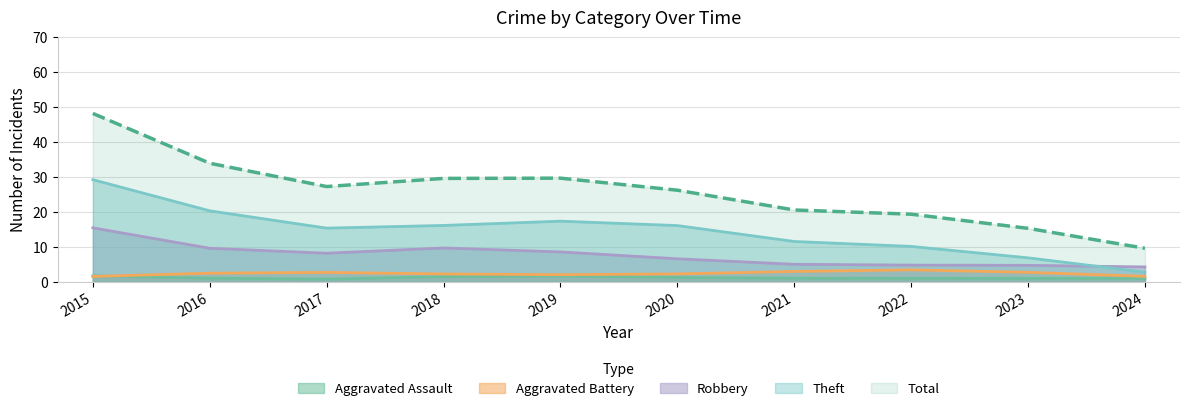

What is the average value of the Aggravated Assault series?

1.2